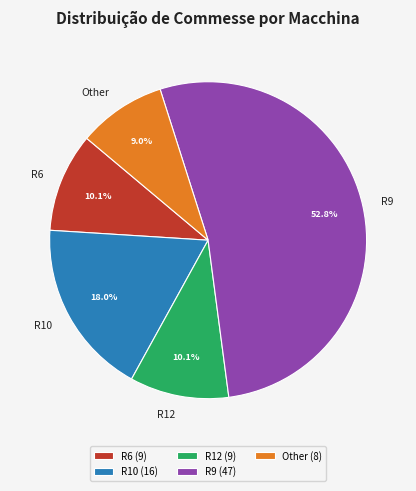

To the nearest percent, what percentage of the pie is R9?

53%